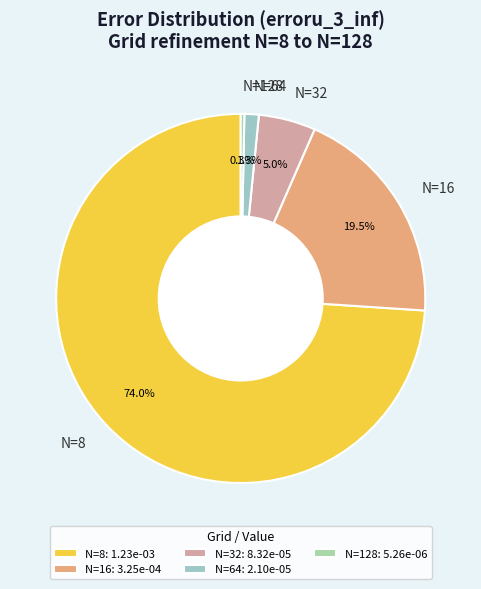

What percentage is the N=64 slice, to the nearest percent?

1%